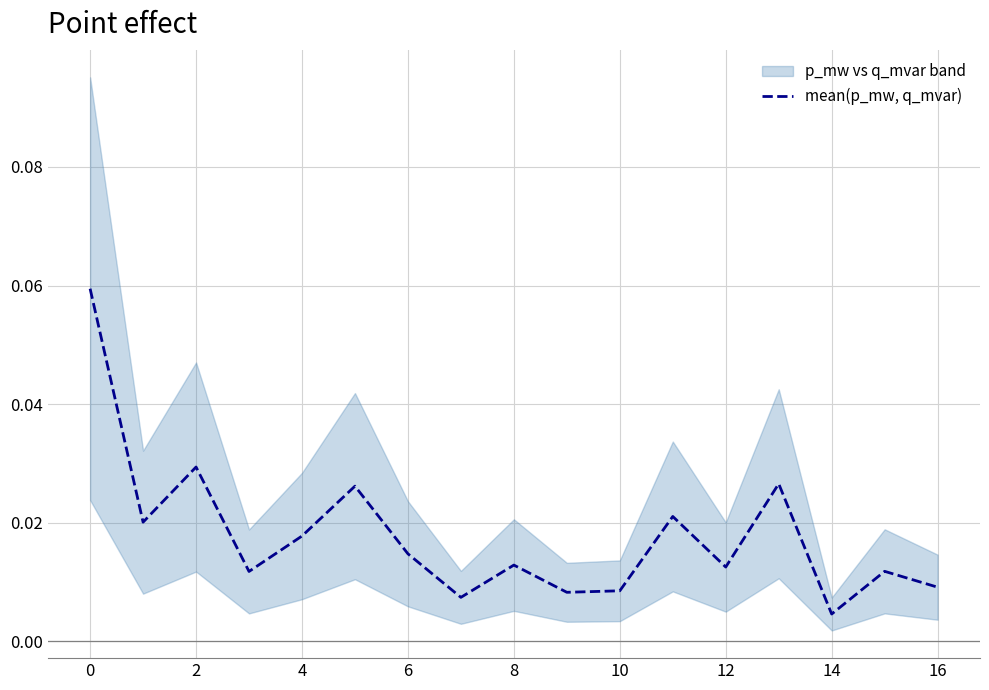

At which label does mean(p_mw, q_mvar) reach its minimum?

14